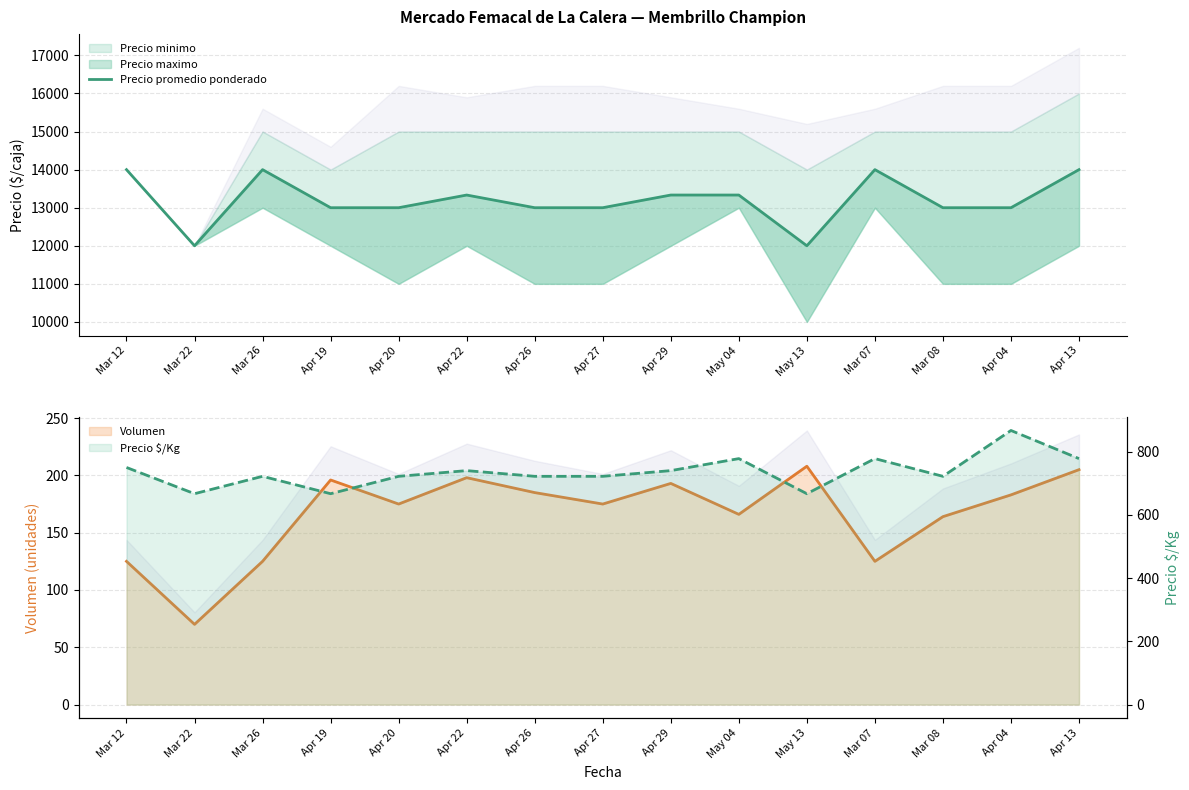

Which label corresponds to the smallest value in the chart?

Mar 22